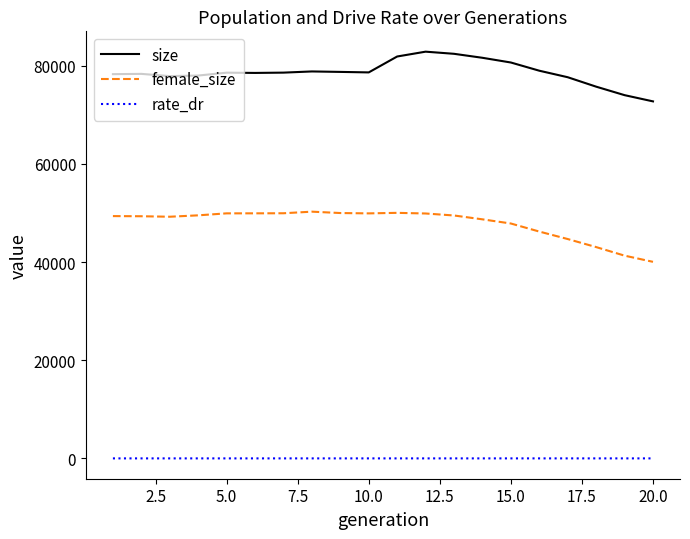

What is the difference between the maximum and minimum values in the female_size series?

10222.0